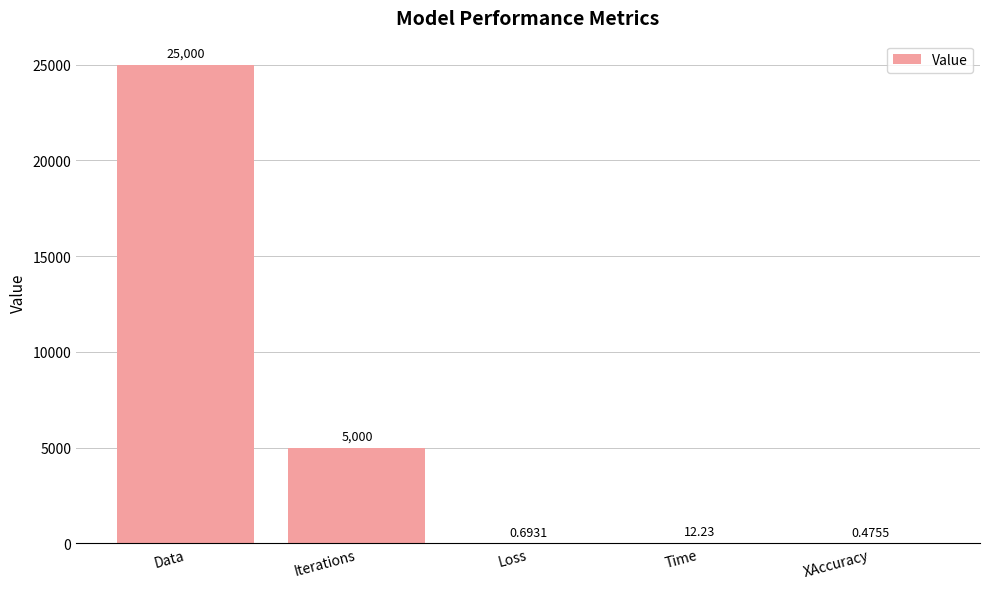

What is the maximum value shown in the chart?

25000.0